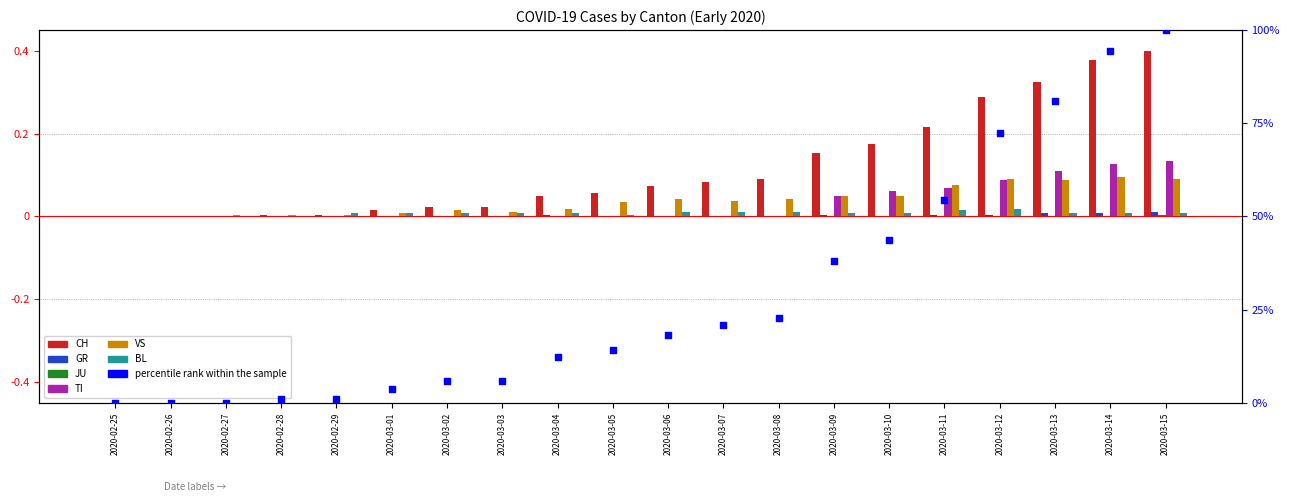

At which category is the sum across all series the highest?

2020-03-15